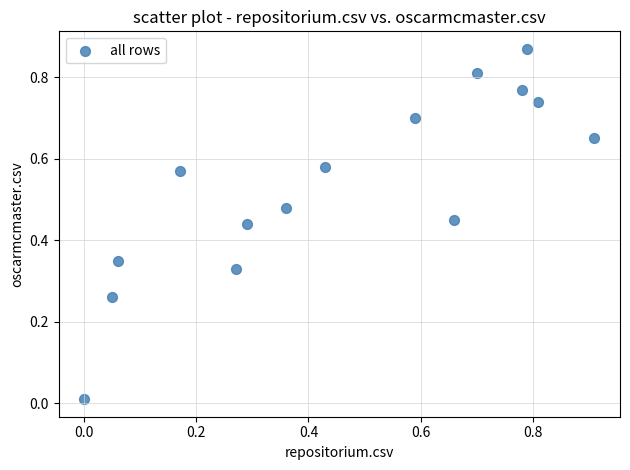

How many data points are displayed?

15